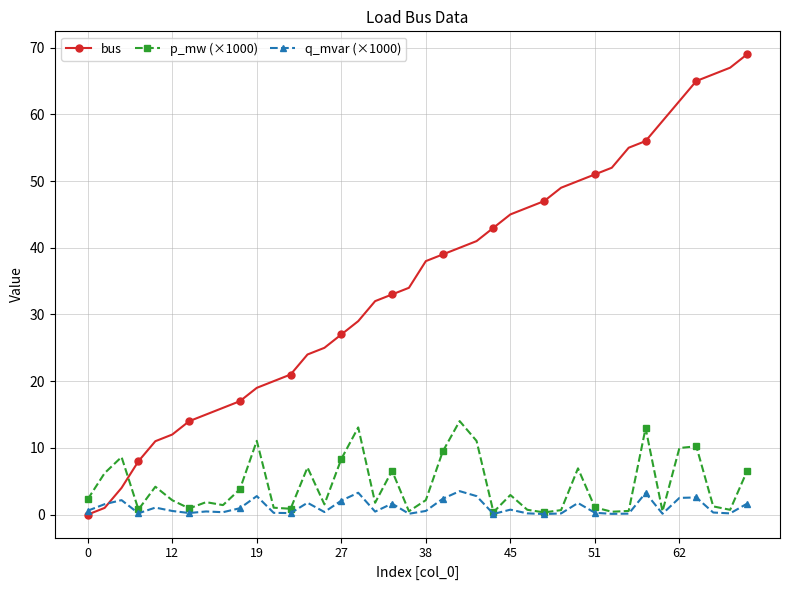

Which series has the largest range (max minus min)?

bus